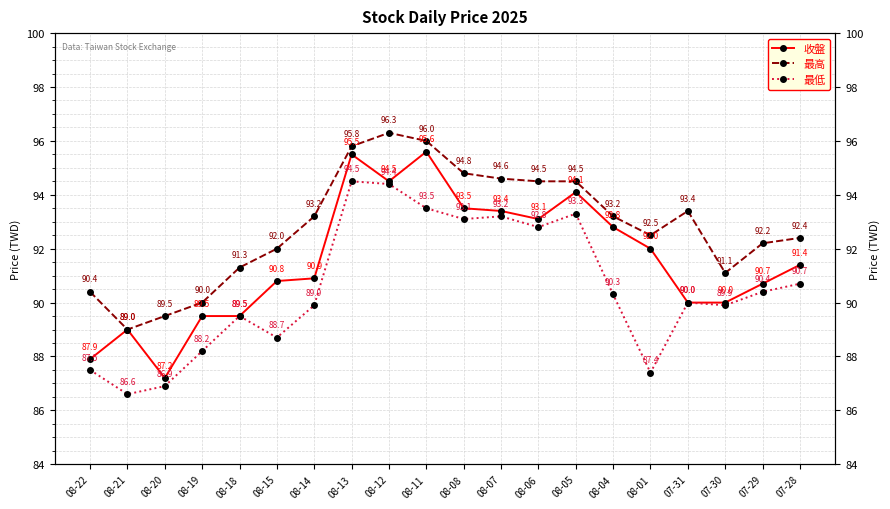

How many interior local valleys does the 最高 series have?

3